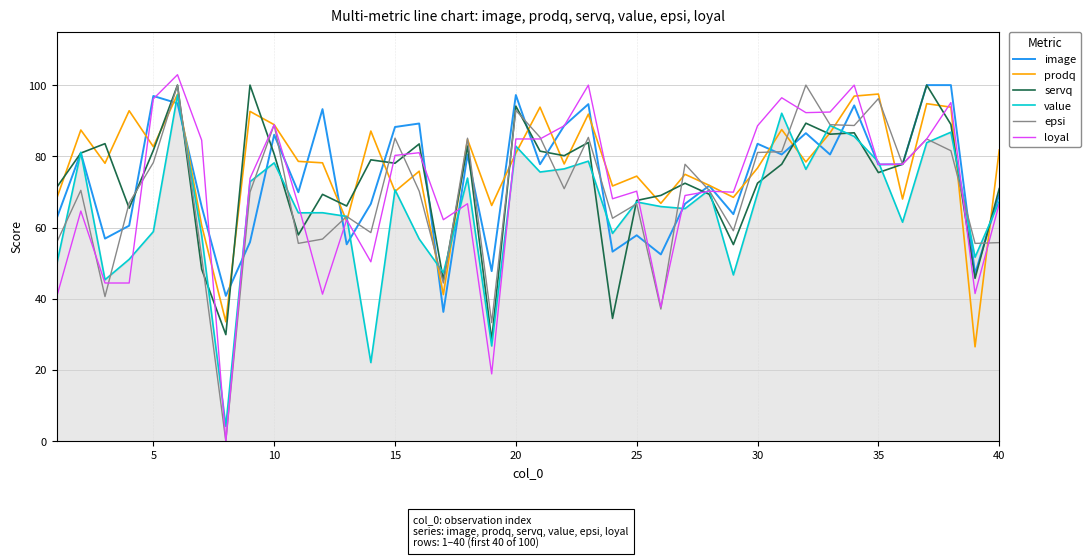

What is the highest value of the value series?

97.2